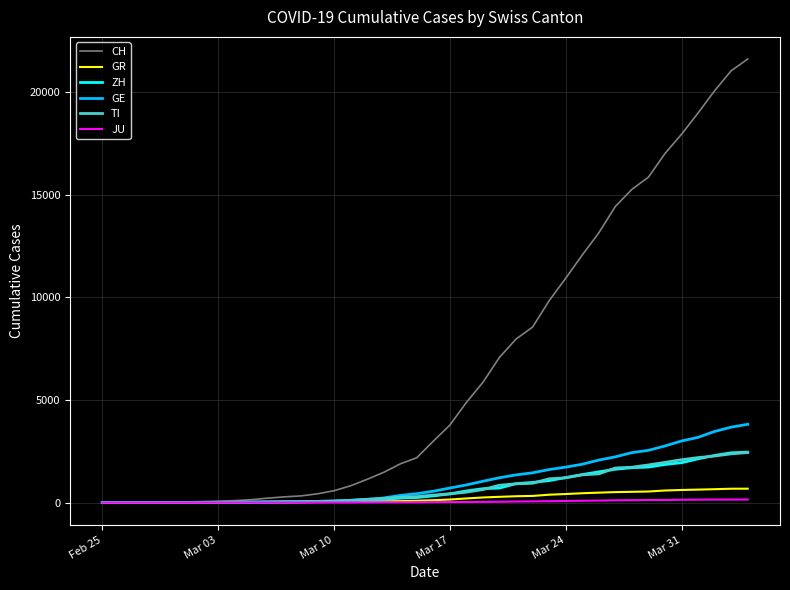

Which series has the widest spread of values?

CH